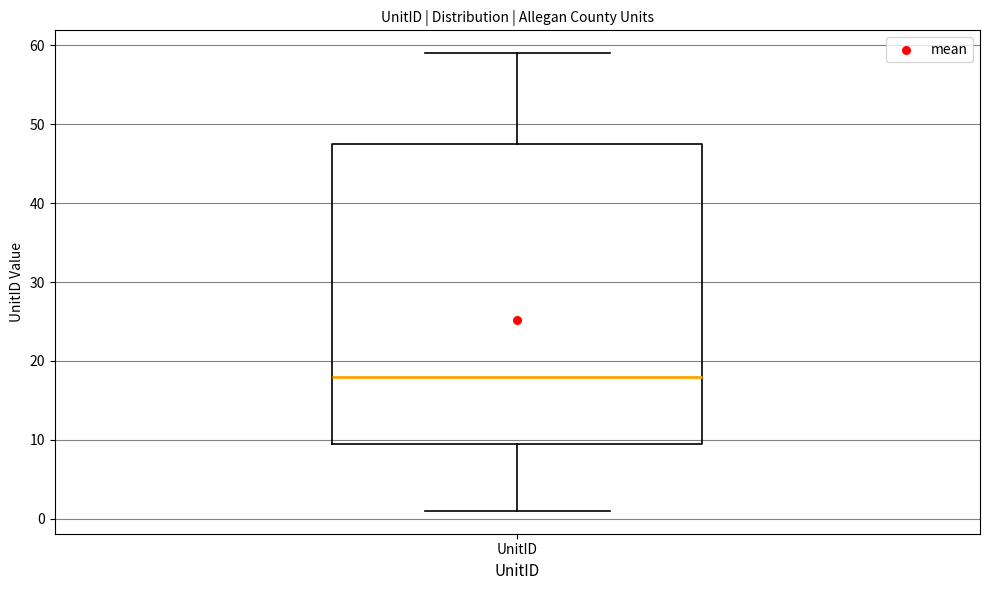

Read this box plot against the y-axis: the position of the median line, the range covered by the box, and the ends of both whiskers. The values are not printed on the chart, so give them approximately, as read against the axis.

median 18, box 10 to 48, whiskers 1 to 59